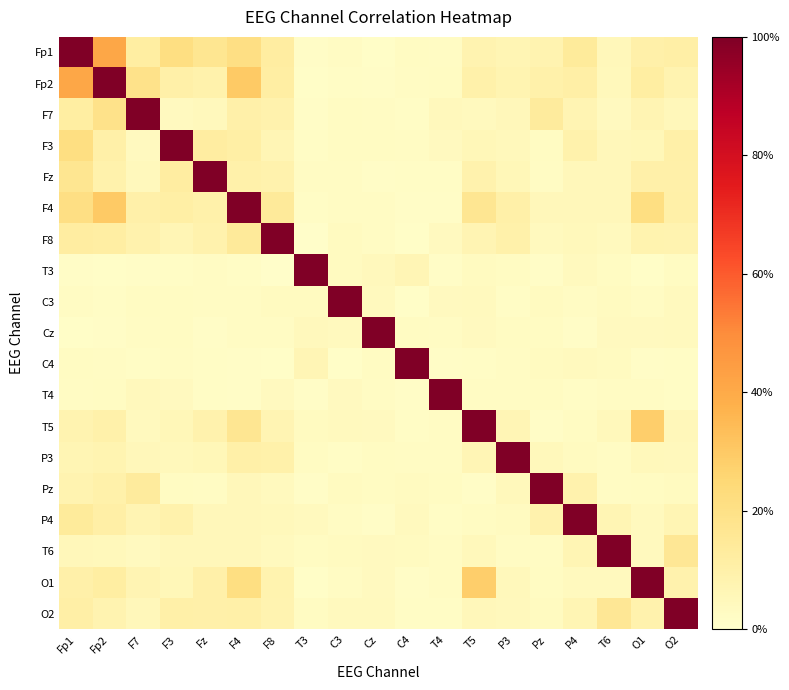

Reading left to right, transcribe all the data shown in this chart.

Fp1: Fp1=1.0	Fp2=0.4	F7=0.1	F3=0.2	Fz=0.2	F4=0.2	F8=0.1	T3=0.0	C3=0.0	Cz=0.0	C4=0.0	T4=0.0	T5=0.1	P3=0.1	Pz=0.1	P4=0.1	T6=0.1	O1=0.1	O2=0.1
Fp2: Fp1=0.4	Fp2=1.0	F7=0.2	F3=0.1	Fz=0.1	F4=0.3	F8=0.1	T3=0.0	C3=0.0	Cz=0.0	C4=0.0	T4=0.0	T5=0.1	P3=0.1	Pz=0.1	P4=0.1	T6=0.0	O1=0.1	O2=0.1
F7: Fp1=0.1	Fp2=0.2	F7=1.0	F3=0.0	Fz=0.0	F4=0.1	F8=0.1	T3=0.0	C3=0.0	Cz=0.0	C4=0.0	T4=0.0	T5=0.0	P3=0.1	Pz=0.1	P4=0.1	T6=0.0	O1=0.1	O2=0.1
F3: Fp1=0.2	Fp2=0.1	F7=0.0	F3=1.0	Fz=0.1	F4=0.1	F8=0.1	T3=0.0	C3=0.0	Cz=0.0	C4=0.0	T4=0.0	T5=0.1	P3=0.0	Pz=0.0	P4=0.1	T6=0.1	O1=0.1	O2=0.1
Fz: Fp1=0.2	Fp2=0.1	F7=0.0	F3=0.1	Fz=1.0	F4=0.1	F8=0.1	T3=0.0	C3=0.0	Cz=0.0	C4=0.0	T4=0.0	T5=0.1	P3=0.1	Pz=0.0	P4=0.1	T6=0.1	O1=0.1	O2=0.1
F4: Fp1=0.2	Fp2=0.3	F7=0.1	F3=0.1	Fz=0.1	F4=1.0	F8=0.1	T3=0.0	C3=0.0	Cz=0.0	C4=0.0	T4=0.0	T5=0.2	P3=0.1	Pz=0.1	P4=0.1	T6=0.1	O1=0.2	O2=0.1
F8: Fp1=0.1	Fp2=0.1	F7=0.1	F3=0.1	Fz=0.1	F4=0.1	F8=1.0	T3=0.0	C3=0.0	Cz=0.0	C4=0.0	T4=0.0	T5=0.1	P3=0.1	Pz=0.0	P4=0.0	T6=0.0	O1=0.1	O2=0.1
T3: Fp1=0.0	Fp2=0.0	F7=0.0	F3=0.0	Fz=0.0	F4=0.0	F8=0.0	T3=1.0	C3=0.0	Cz=0.0	C4=0.1	T4=0.0	T5=0.0	P3=0.0	Pz=0.0	P4=0.0	T6=0.0	O1=0.0	O2=0.0
C3: Fp1=0.0	Fp2=0.0	F7=0.0	F3=0.0	Fz=0.0	F4=0.0	F8=0.0	T3=0.0	C3=1.0	Cz=0.0	C4=0.0	T4=0.0	T5=0.0	P3=0.0	Pz=0.0	P4=0.0	T6=0.0	O1=0.0	O2=0.0
Cz: Fp1=0.0	Fp2=0.0	F7=0.0	F3=0.0	Fz=0.0	F4=0.0	F8=0.0	T3=0.0	C3=0.0	Cz=1.0	C4=0.0	T4=0.0	T5=0.0	P3=0.0	Pz=0.0	P4=0.0	T6=0.0	O1=0.0	O2=0.0
C4: Fp1=0.0	Fp2=0.0	F7=0.0	F3=0.0	Fz=0.0	F4=0.0	F8=0.0	T3=0.1	C3=0.0	Cz=0.0	C4=1.0	T4=0.0	T5=0.0	P3=0.0	Pz=0.0	P4=0.0	T6=0.0	O1=0.0	O2=0.0
T4: Fp1=0.0	Fp2=0.0	F7=0.0	F3=0.0	Fz=0.0	F4=0.0	F8=0.0	T3=0.0	C3=0.0	Cz=0.0	C4=0.0	T4=1.0	T5=0.0	P3=0.0	Pz=0.0	P4=0.0	T6=0.0	O1=0.0	O2=0.0
T5: Fp1=0.1	Fp2=0.1	F7=0.0	F3=0.1	Fz=0.1	F4=0.2	F8=0.1	T3=0.0	C3=0.0	Cz=0.0	C4=0.0	T4=0.0	T5=1.0	P3=0.1	Pz=0.0	P4=0.0	T6=0.0	O1=0.3	O2=0.1
P3: Fp1=0.1	Fp2=0.1	F7=0.1	F3=0.0	Fz=0.1	F4=0.1	F8=0.1	T3=0.0	C3=0.0	Cz=0.0	C4=0.0	T4=0.0	T5=0.1	P3=1.0	Pz=0.0	P4=0.0	T6=0.0	O1=0.0	O2=0.0
Pz: Fp1=0.1	Fp2=0.1	F7=0.1	F3=0.0	Fz=0.0	F4=0.1	F8=0.0	T3=0.0	C3=0.0	Cz=0.0	C4=0.0	T4=0.0	T5=0.0	P3=0.0	Pz=1.0	P4=0.1	T6=0.0	O1=0.0	O2=0.0
P4: Fp1=0.1	Fp2=0.1	F7=0.1	F3=0.1	Fz=0.1	F4=0.1	F8=0.0	T3=0.0	C3=0.0	Cz=0.0	C4=0.0	T4=0.0	T5=0.0	P3=0.0	Pz=0.1	P4=1.0	T6=0.1	O1=0.0	O2=0.1
T6: Fp1=0.1	Fp2=0.0	F7=0.0	F3=0.1	Fz=0.1	F4=0.1	F8=0.0	T3=0.0	C3=0.0	Cz=0.0	C4=0.0	T4=0.0	T5=0.0	P3=0.0	Pz=0.0	P4=0.1	T6=1.0	O1=0.0	O2=0.2
O1: Fp1=0.1	Fp2=0.1	F7=0.1	F3=0.1	Fz=0.1	F4=0.2	F8=0.1	T3=0.0	C3=0.0	Cz=0.0	C4=0.0	T4=0.0	T5=0.3	P3=0.0	Pz=0.0	P4=0.0	T6=0.0	O1=1.0	O2=0.1
O2: Fp1=0.1	Fp2=0.1	F7=0.1	F3=0.1	Fz=0.1	F4=0.1	F8=0.1	T3=0.0	C3=0.0	Cz=0.0	C4=0.0	T4=0.0	T5=0.1	P3=0.0	Pz=0.0	P4=0.1	T6=0.2	O1=0.1	O2=1.0